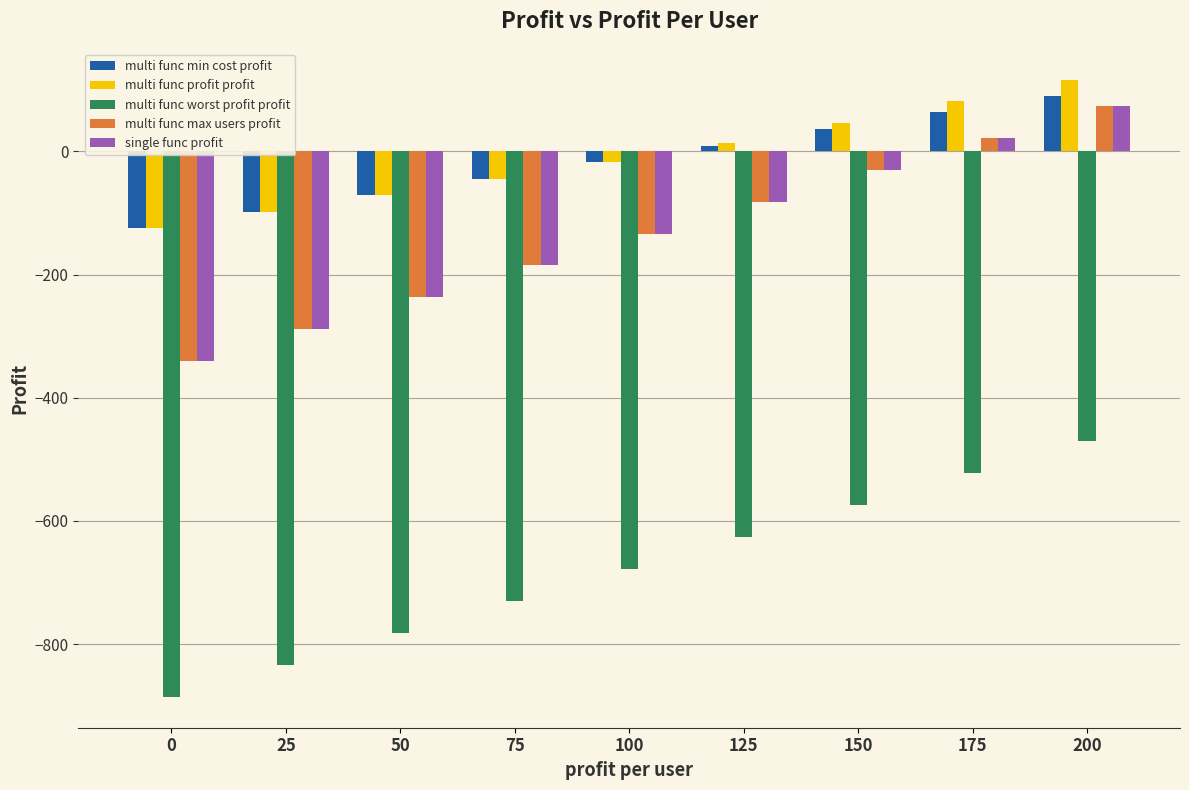

What is the difference between the highest and lowest values at 200?

587.4